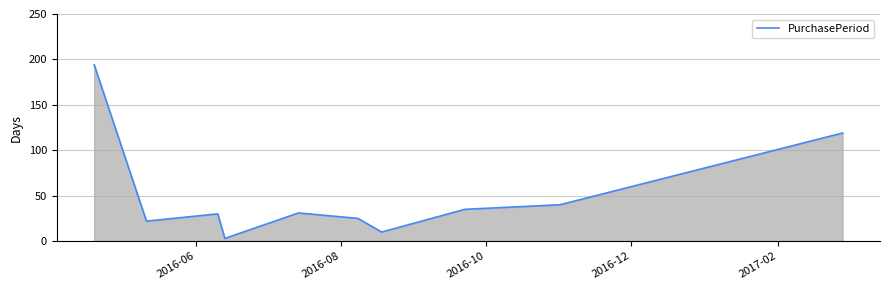

What is the greatest value displayed?

194